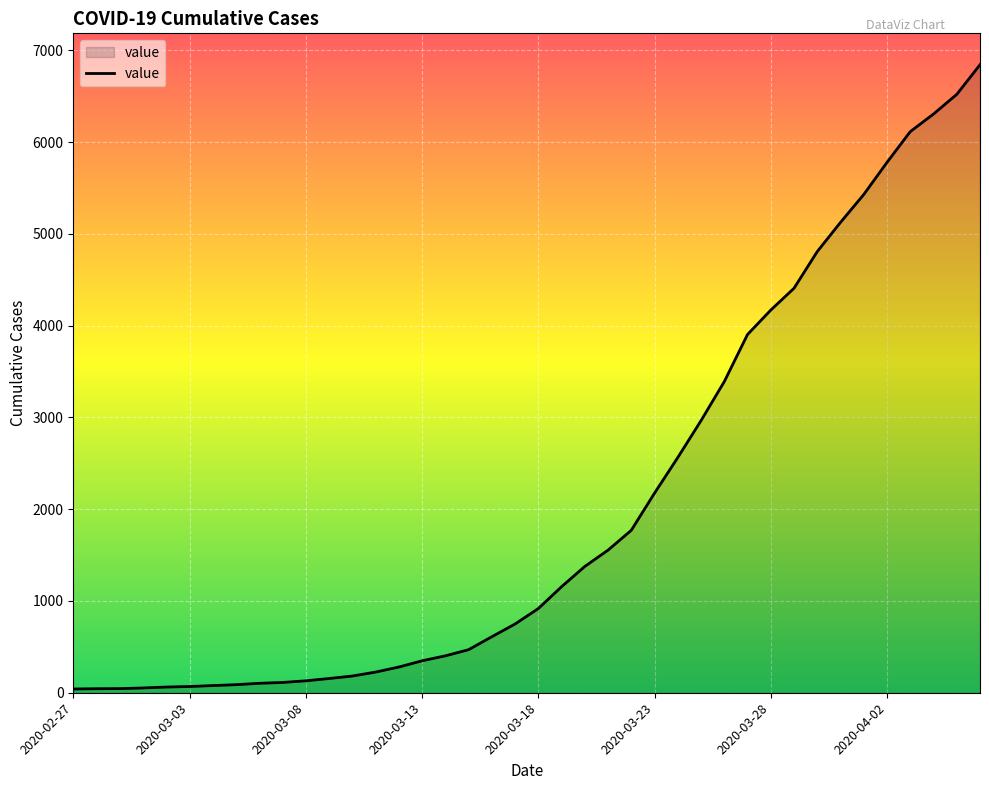

What is the difference between the maximum and minimum values?

6803